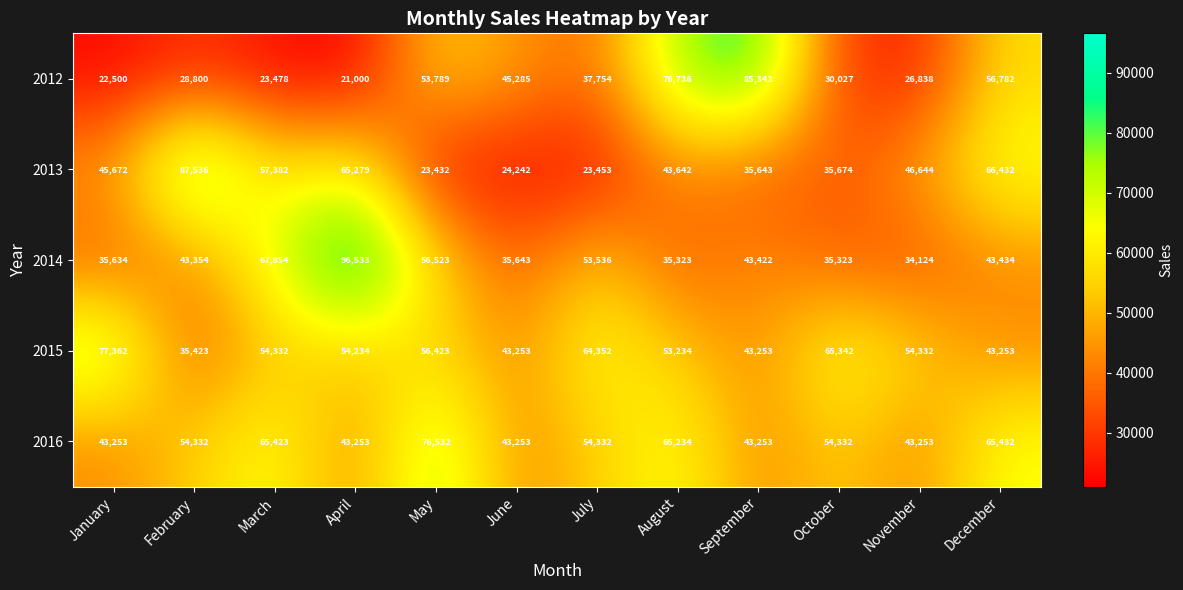

What is the approximate value of 2013 at November?

46644